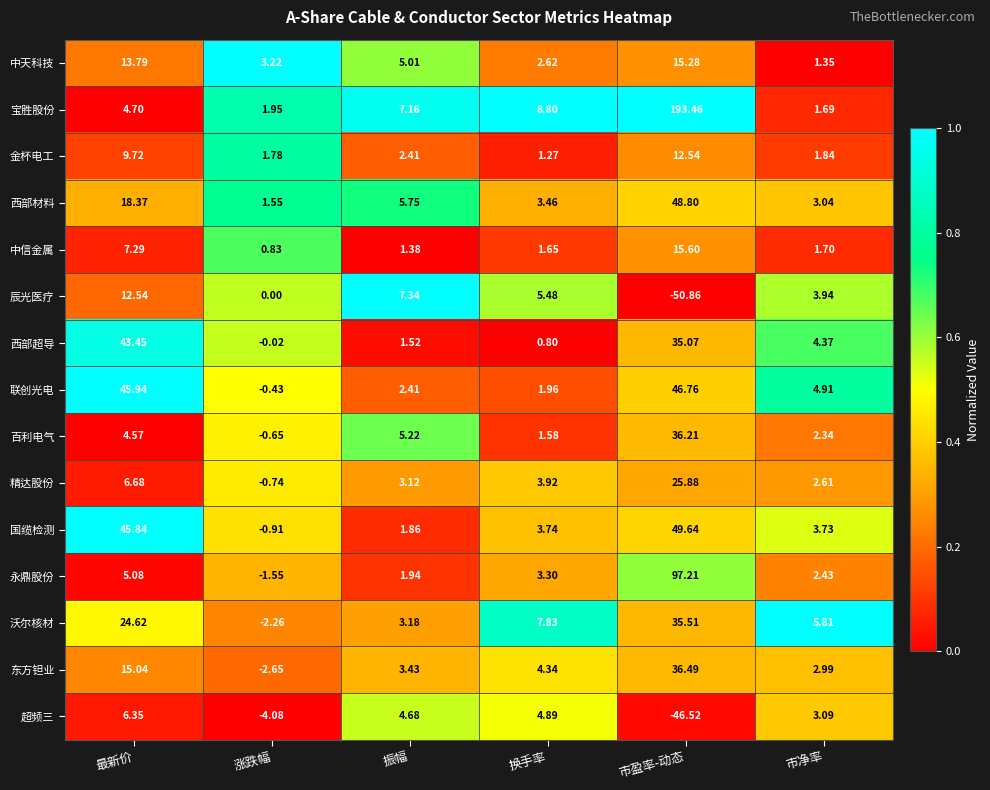

What is the total value across all series at 最新价?

264.0